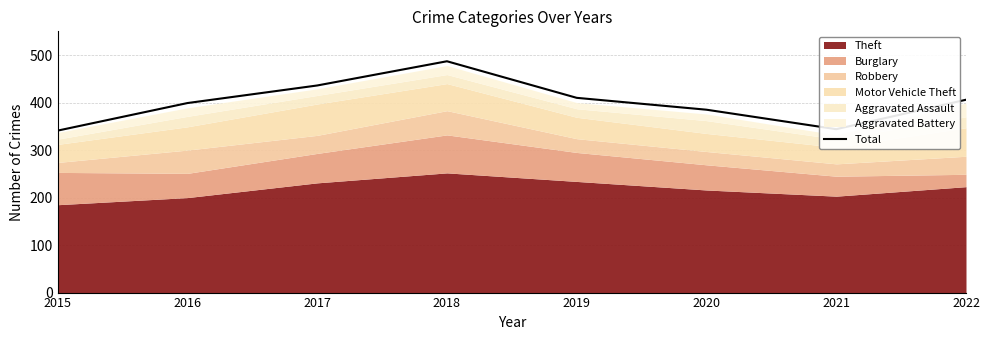

At which category does the chart reach its minimum across all series?

2015